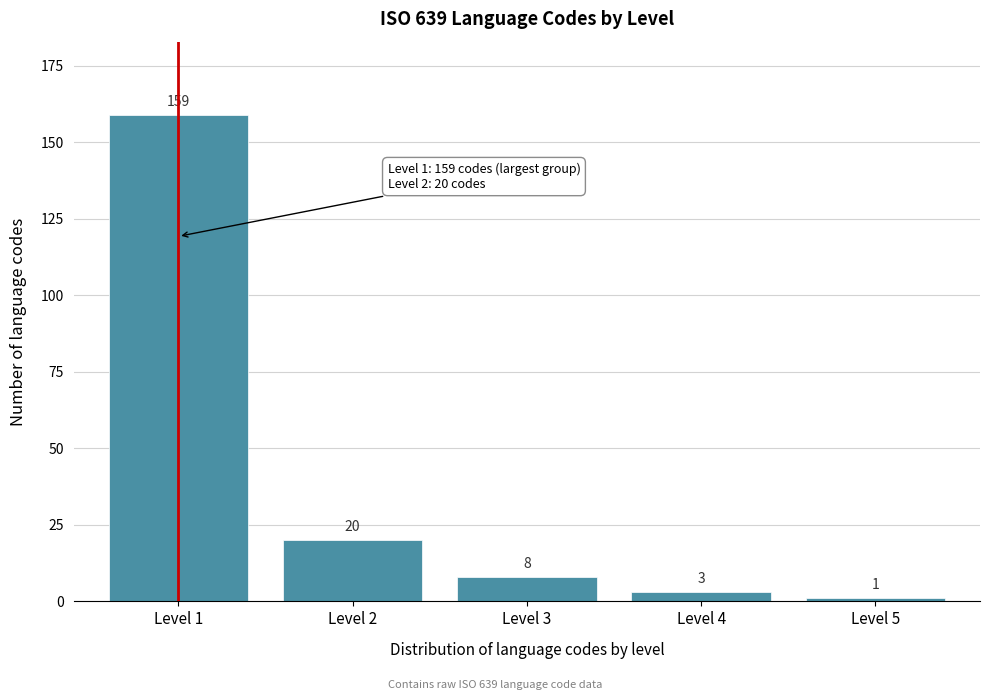

Reading left to right, what are all the values shown in this chart?

159	20	8	3	1